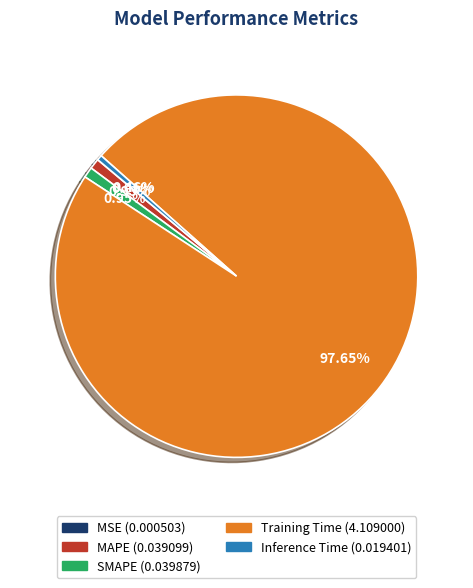

Between Training Time and MAPE, which is larger?

Training Time